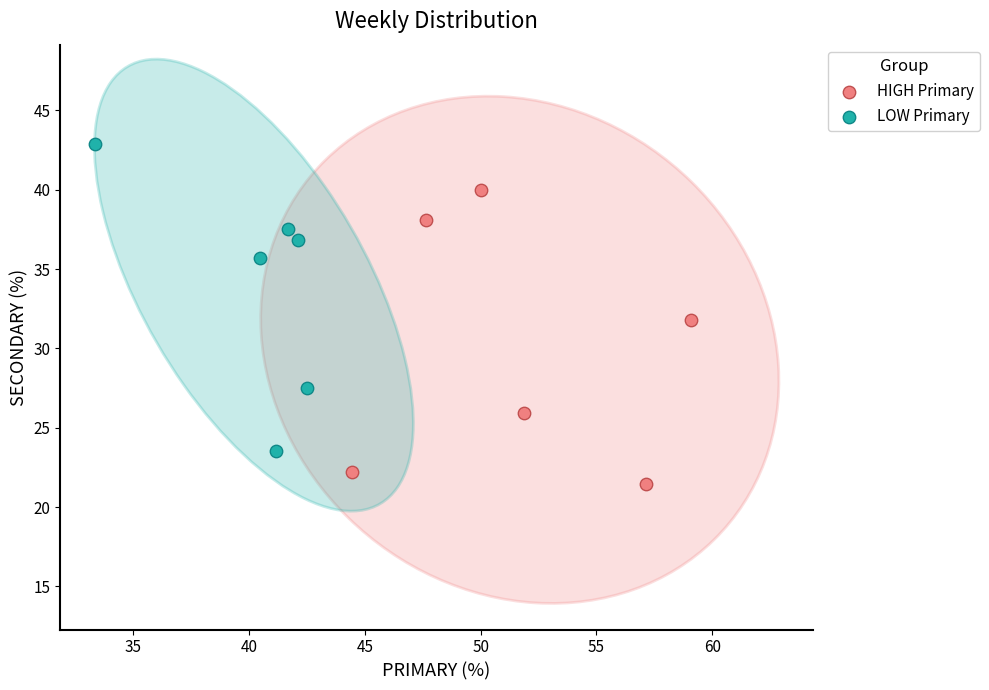

Which series contains the lowest Y value?

HIGH Primary